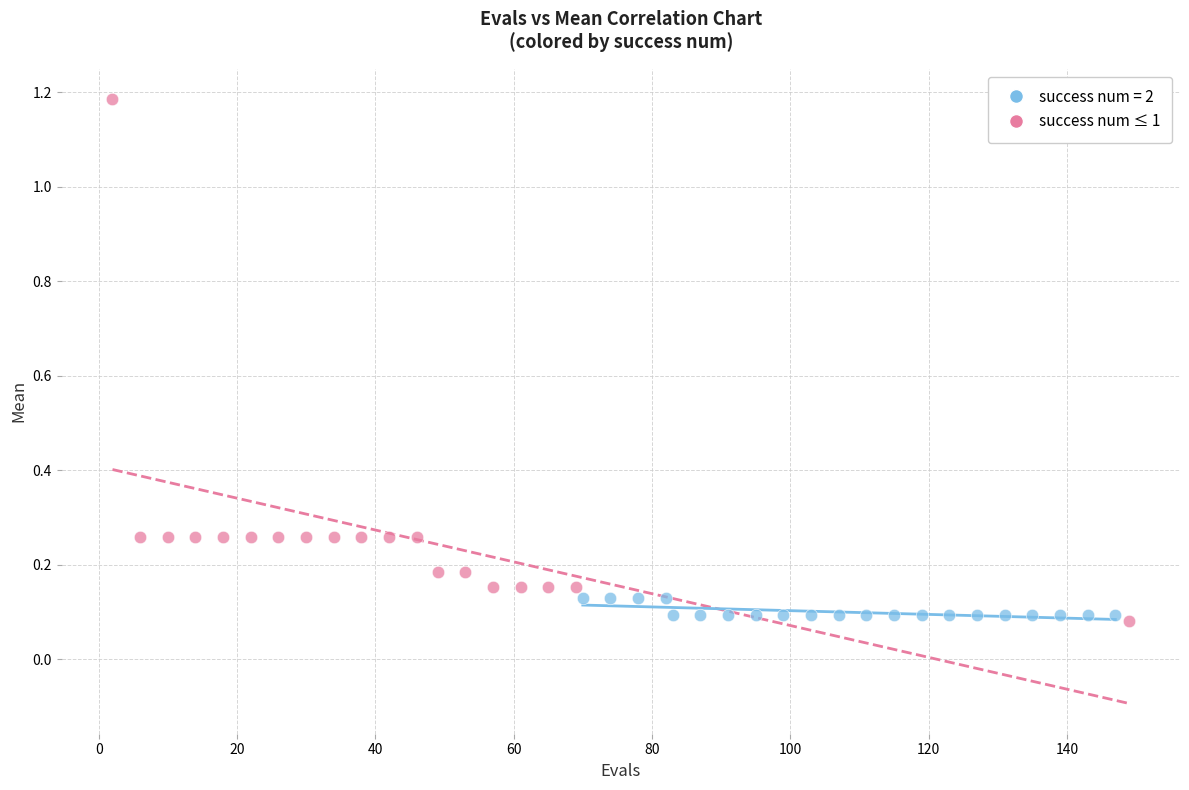

Which series has the largest Y range (max minus min)?

success num ≤ 1